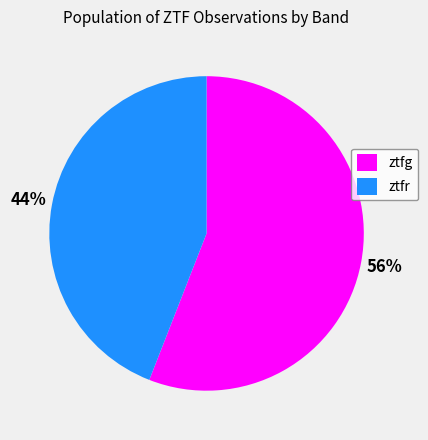

To the nearest percent, what is the combined percentage of ztfr and ztfg?

100%